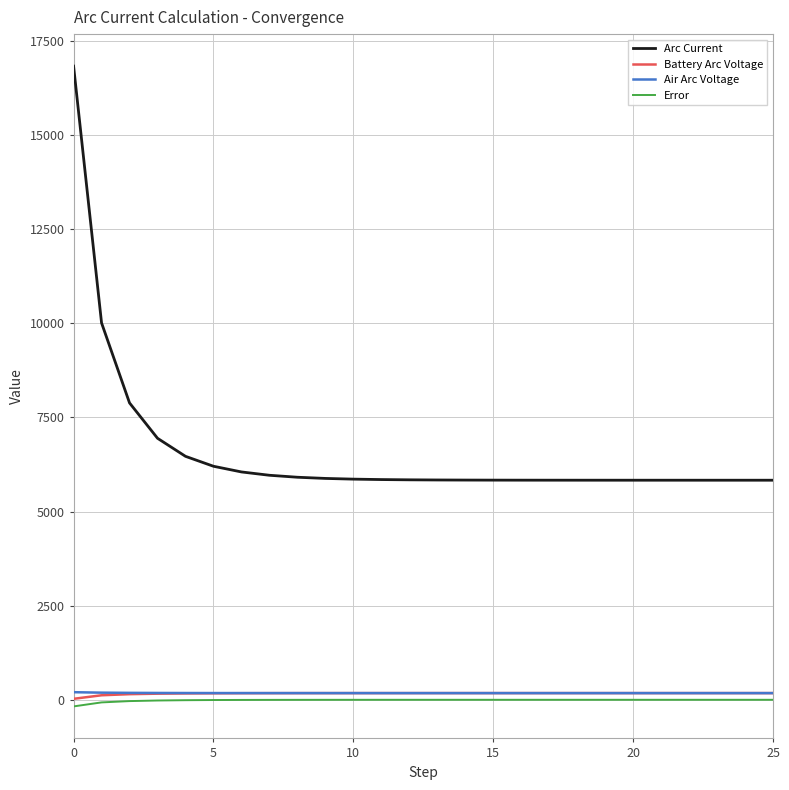

Does the chart have visible grid lines?

Yes